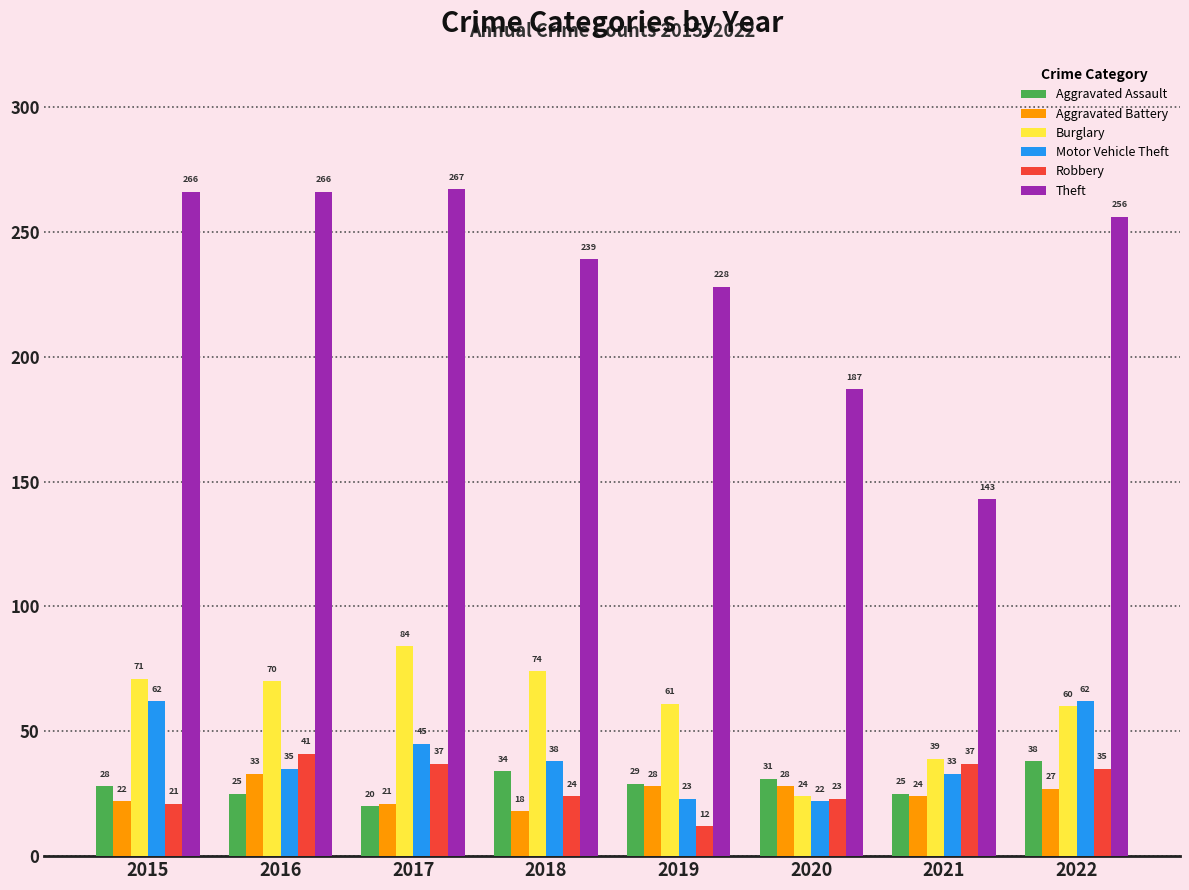

Rank the series at 2018 from lowest to highest value.

Aggravated Battery, Robbery, Aggravated Assault, Motor Vehicle Theft, Burglary, Theft